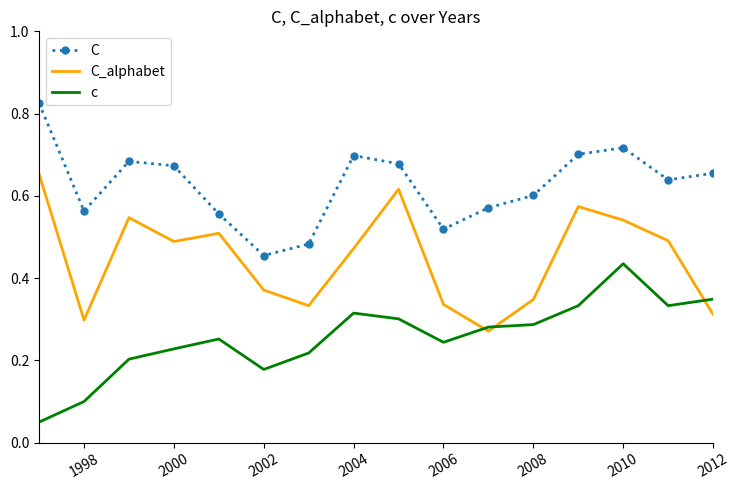

Count the C_alphabet values in the range 0 to 1.

16